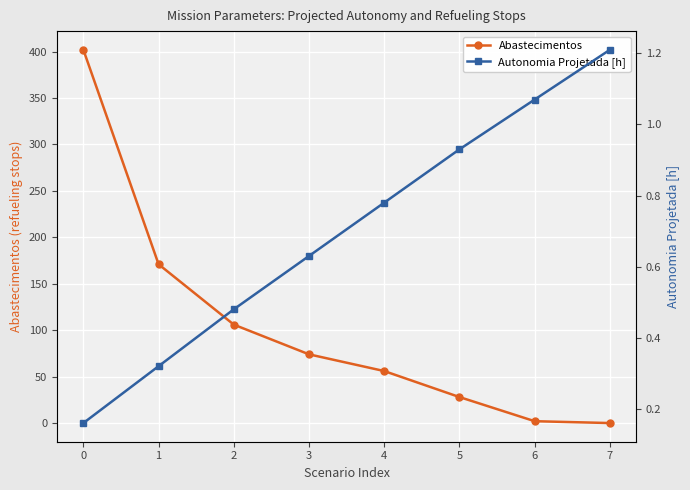

Is it true that Autonomia Projetada [h] equals 0.6 at 3?

True